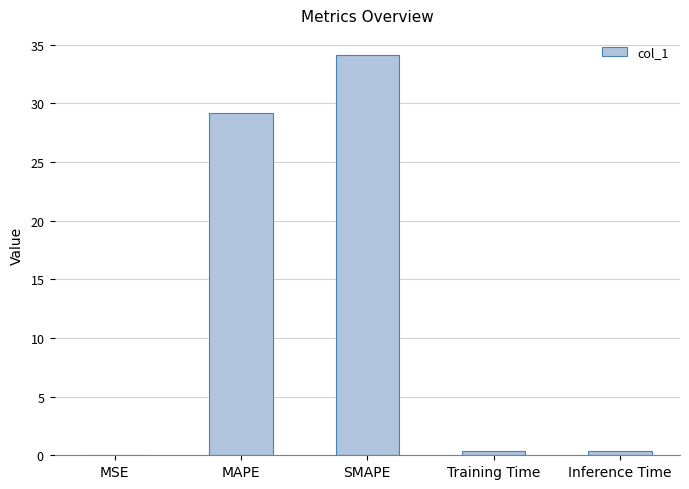

How many series are shown in this chart?

1